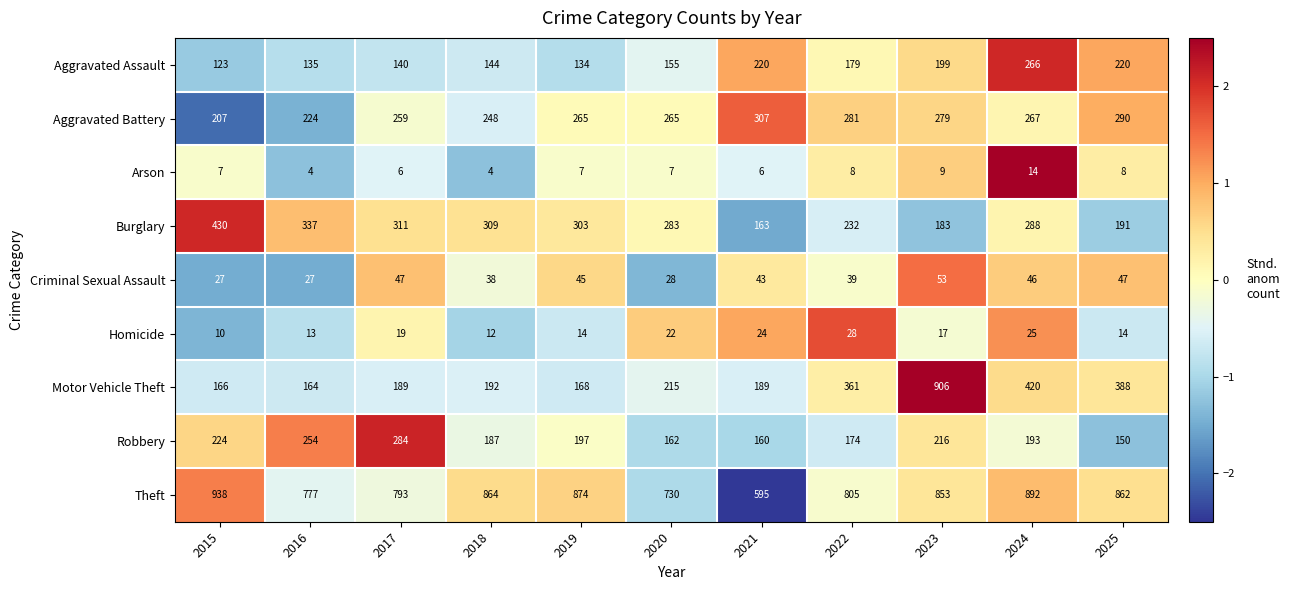

Is it true that Criminal Sexual Assault equals 47 at 2025?

True